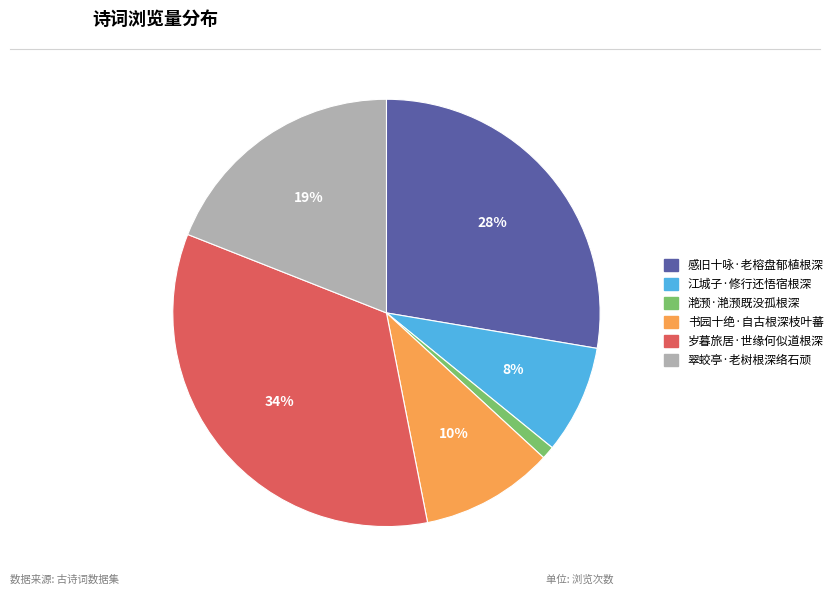

Is 岁暮旅居·世缘何似道根深 the majority of the pie?

No